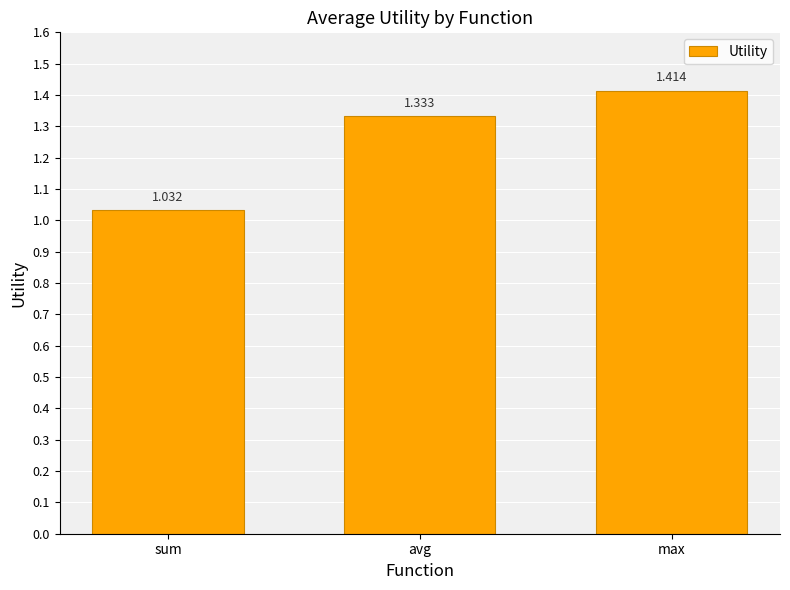

Which category has the highest value across all series?

max